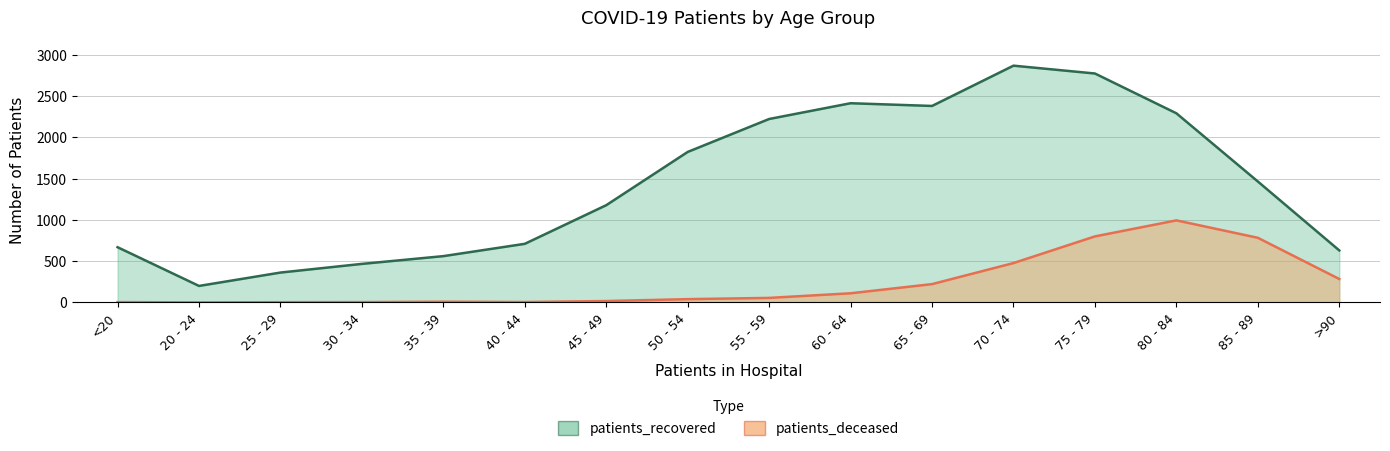

True or false: patients_deceased and patients_recovered intersect in this chart.

False